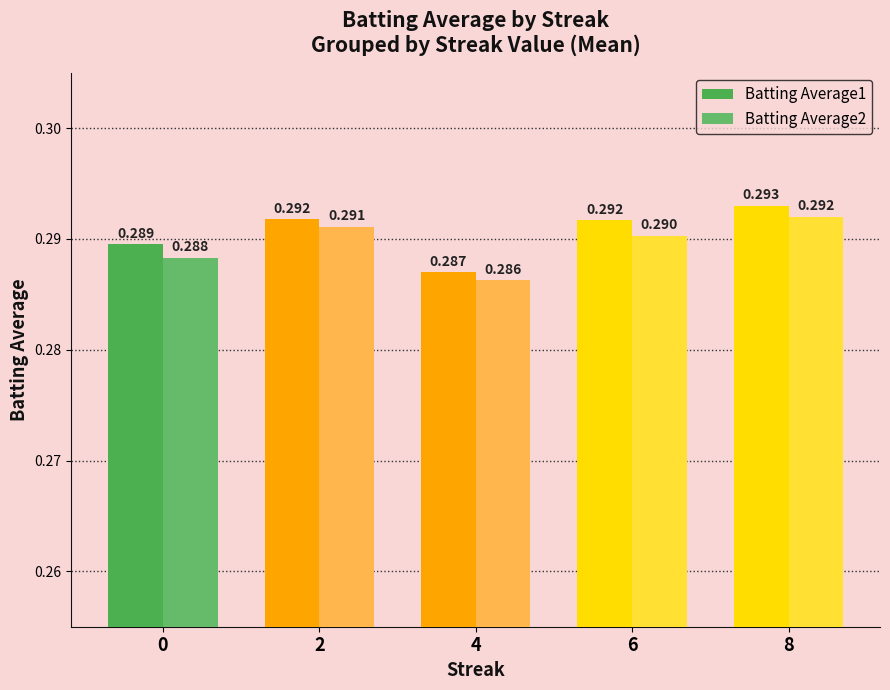

Count the Batting Average1 values in the range 0 to 1.

5